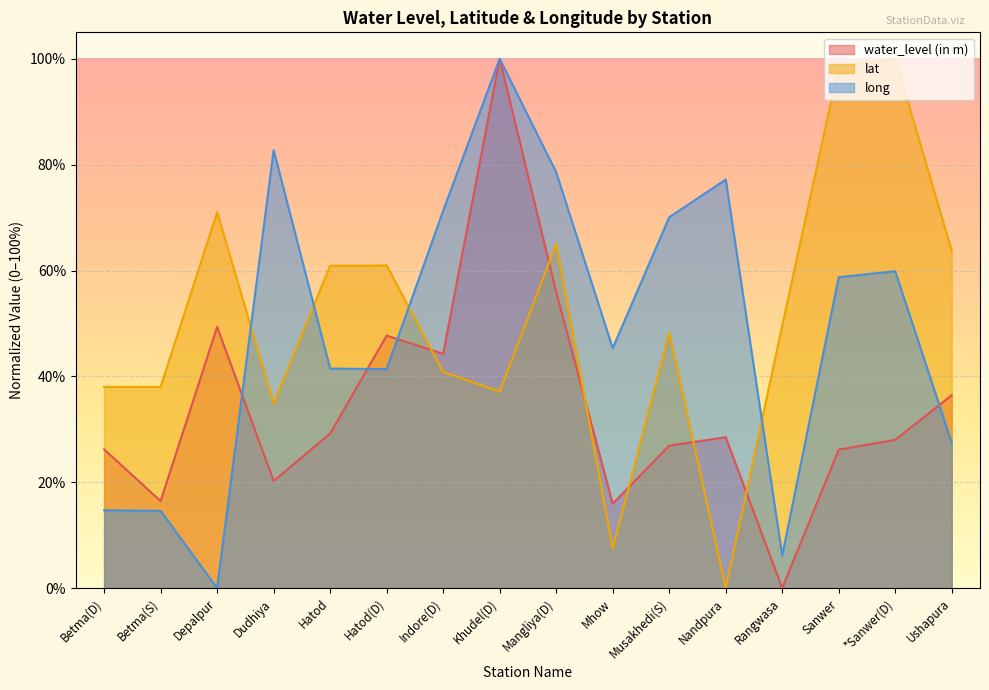

What is the sum of the long values at Musakhedi(S) and Betma(S)?

84.7